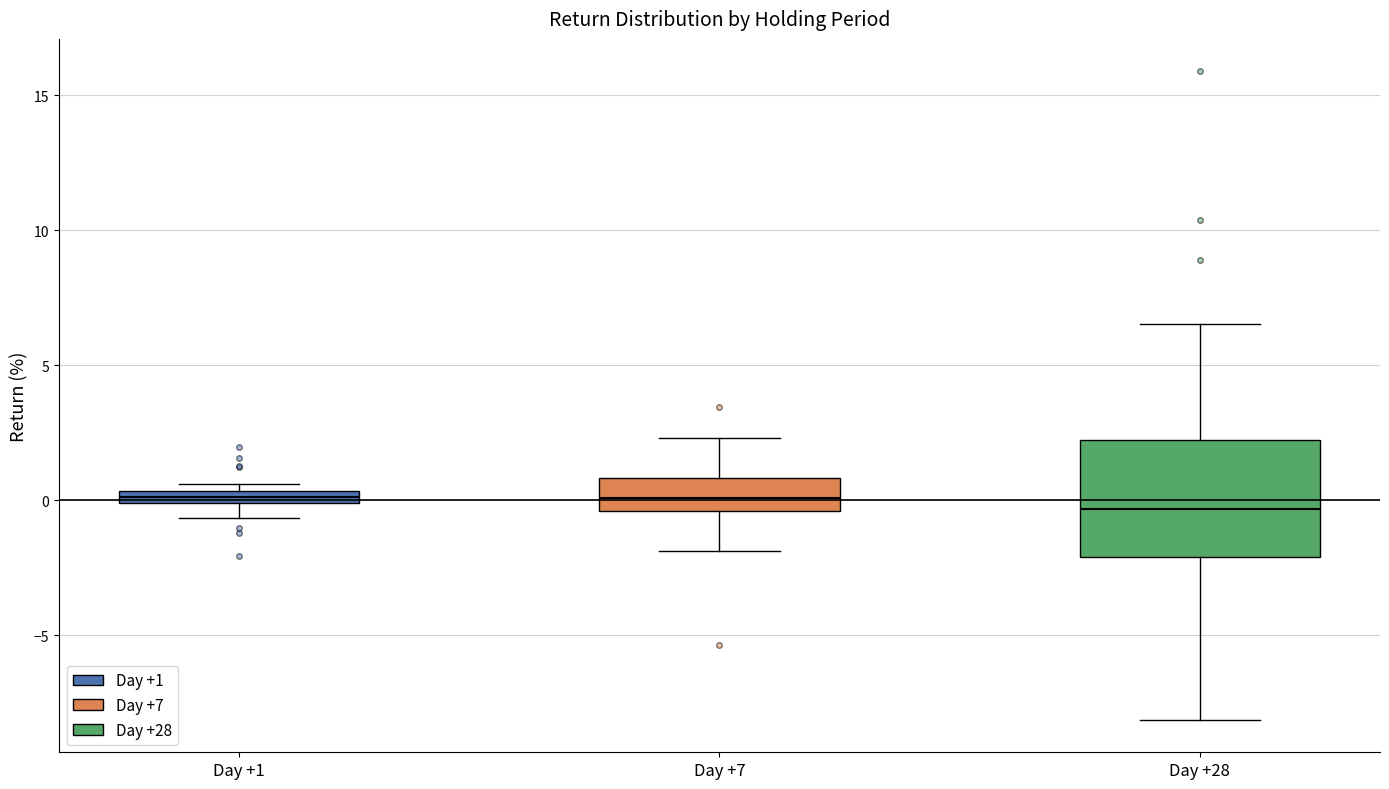

Comparing the boxes themselves (not the whiskers), which one is the tallest?

Day +28